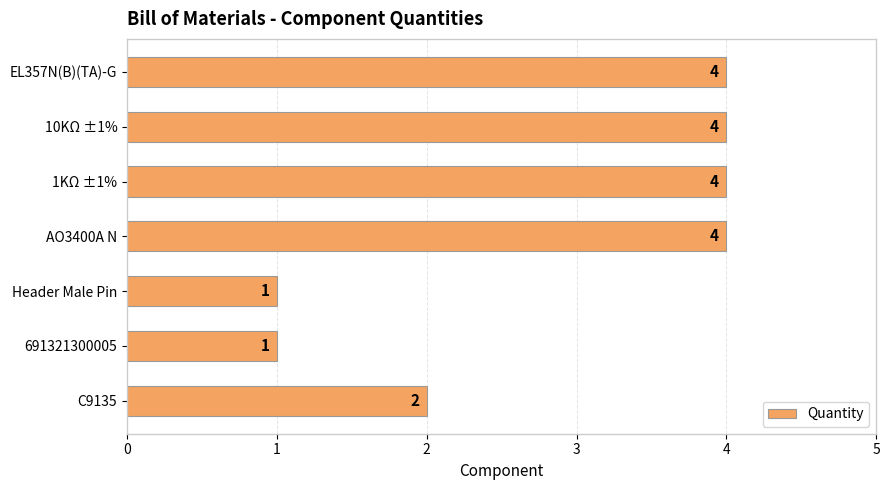

What is the maximum value shown in the chart?

4